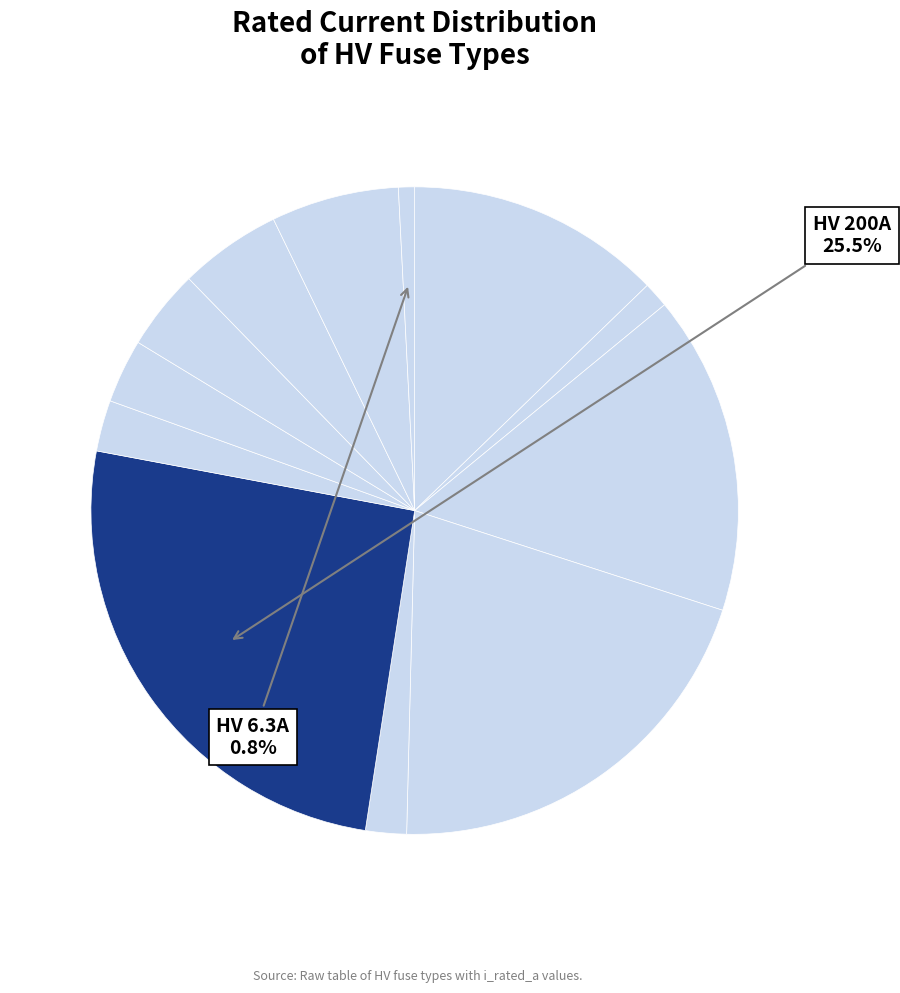

How many slices are in this pie chart?

12